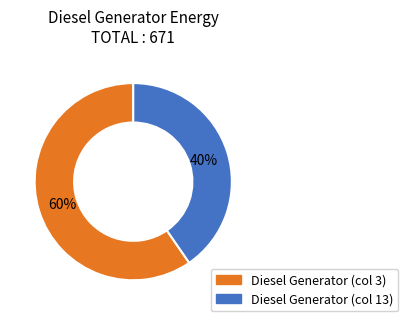

Is there any slice that represents more than half of the pie?

Yes